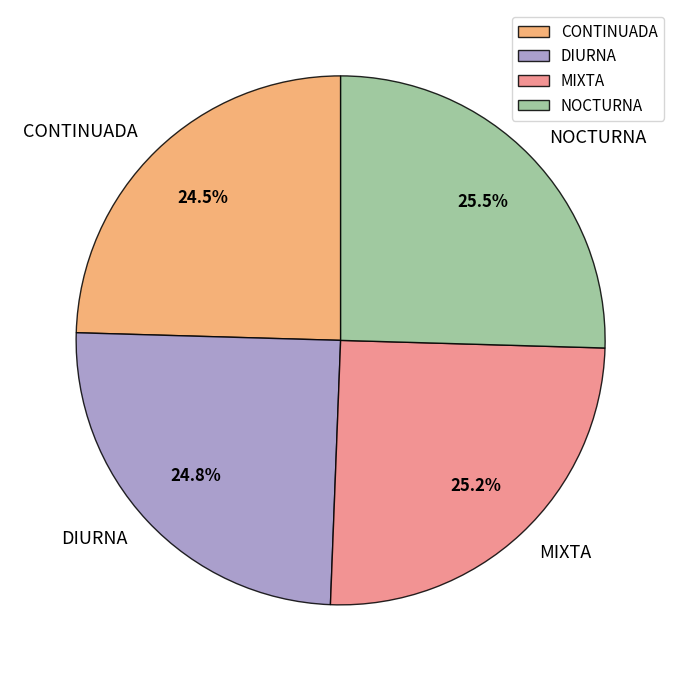

To the nearest percent, what is the difference between the largest and smallest slice percentages?

1%